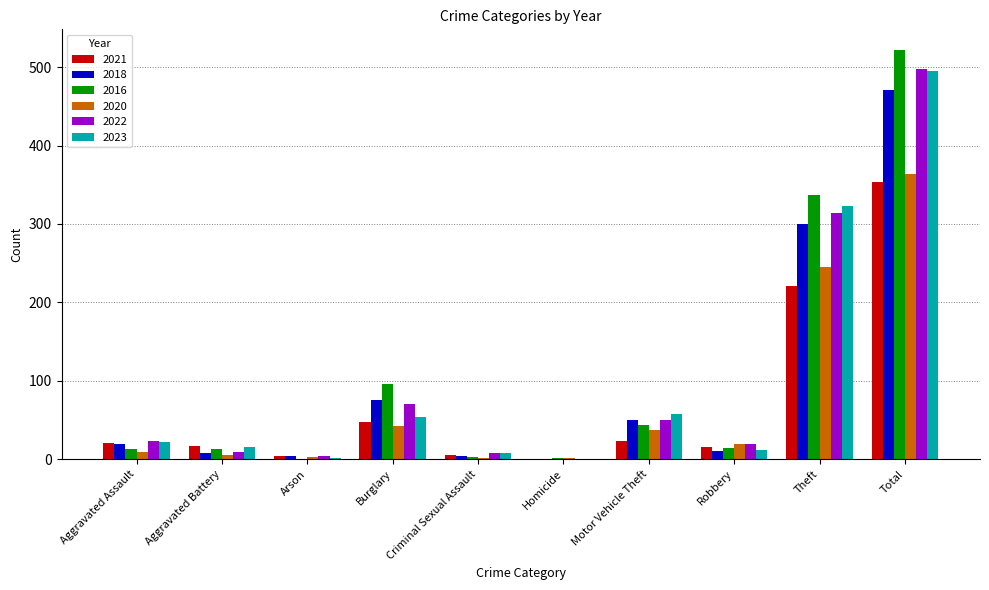

Which category has the highest value in the 2022 series?

Total